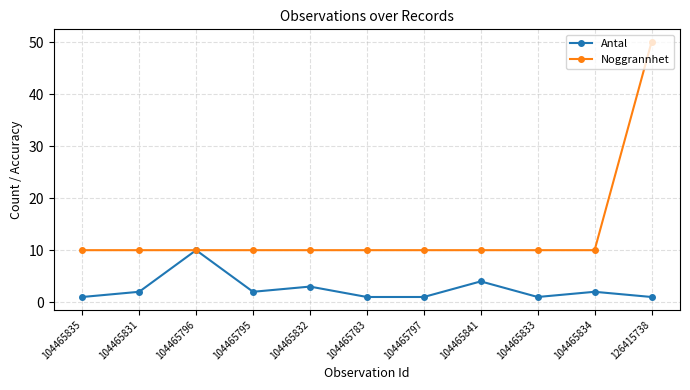

Reading left to right, transcribe all the data shown in this chart.

Antal: 104465835=1	104465831=2	104465796=10	104465795=2	104465832=3	104465783=1	104465797=1	104465841=4	104465833=1	104465834=2	126415738=1
Noggrannhet: 104465835=10	104465831=10	104465796=10	104465795=10	104465832=10	104465783=10	104465797=10	104465841=10	104465833=10	104465834=10	126415738=50